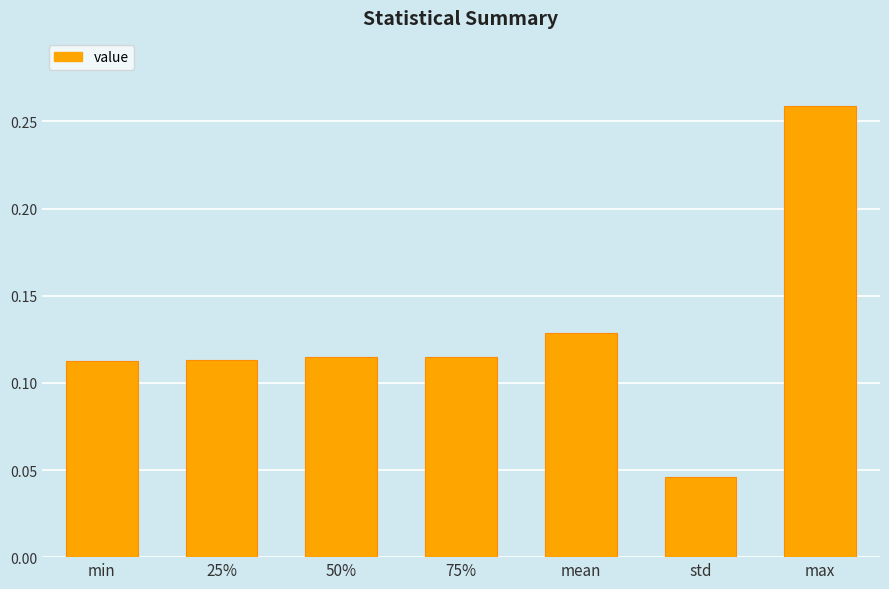

What is the label of the 6th bar from the left?

std